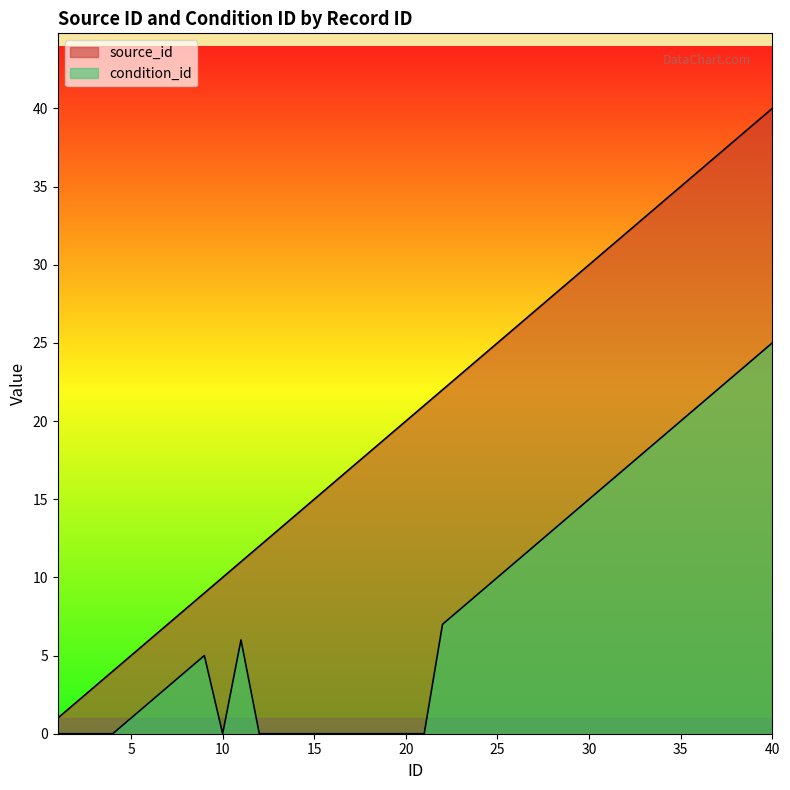

True or false: source_id has more than 0 points higher than both neighbors.

False